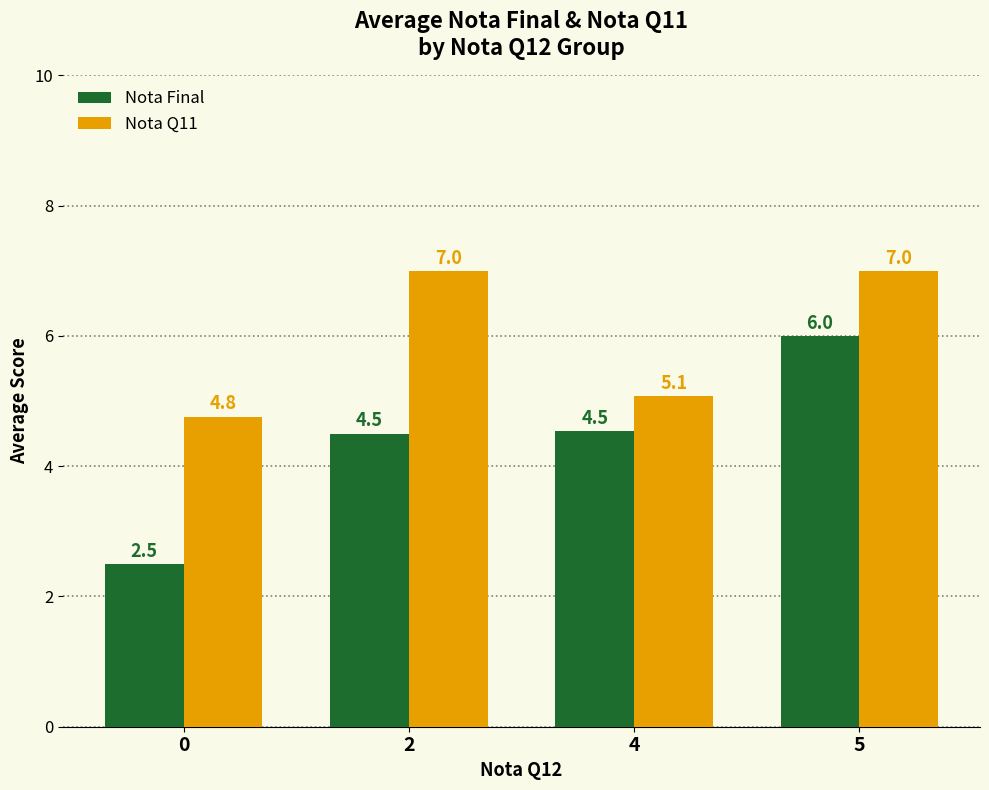

How many data points in Nota Q11 are less than 7?

2